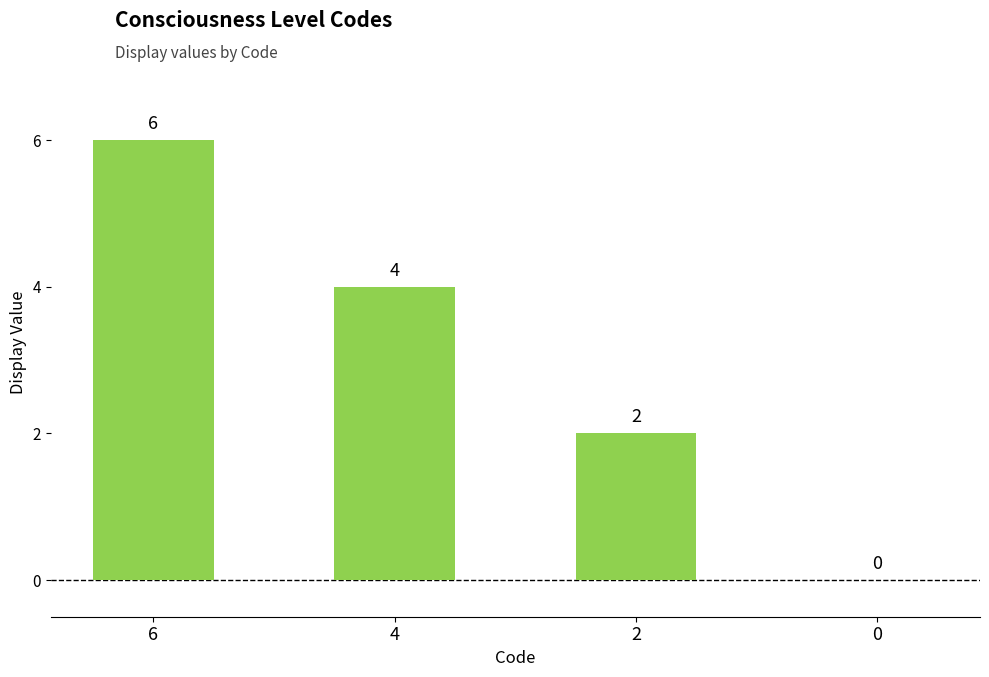

What is the maximum value shown in the chart?

6